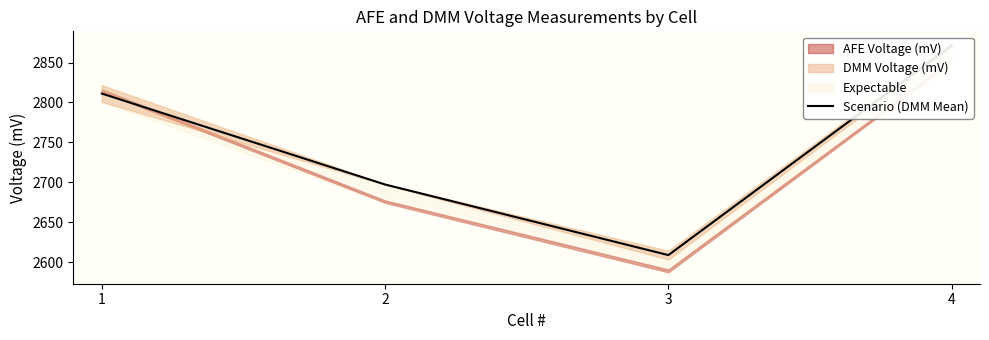

Reading left to right, what are all the values shown in this chart?

2811.2	2697.2	2608.7	2871.3